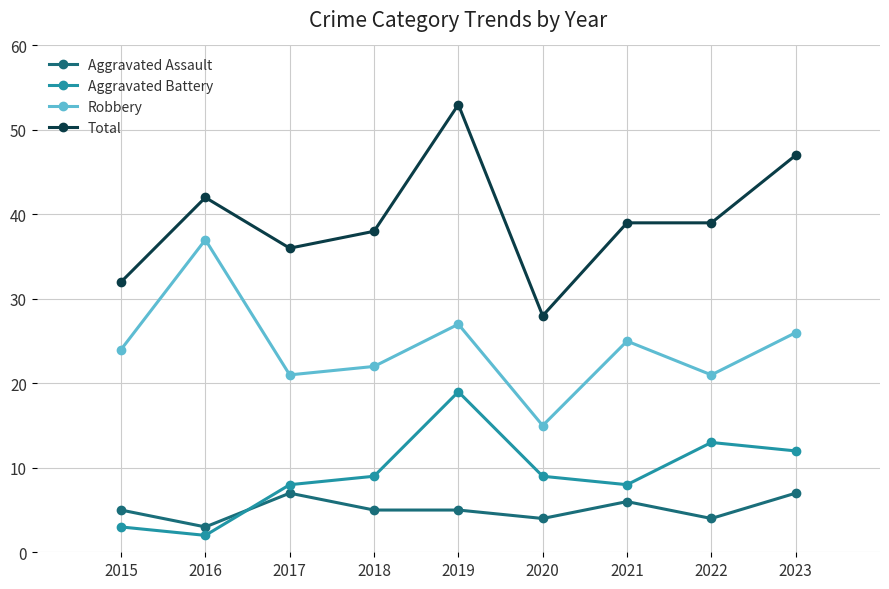

At how many categories does at least one series exceed 25?

9